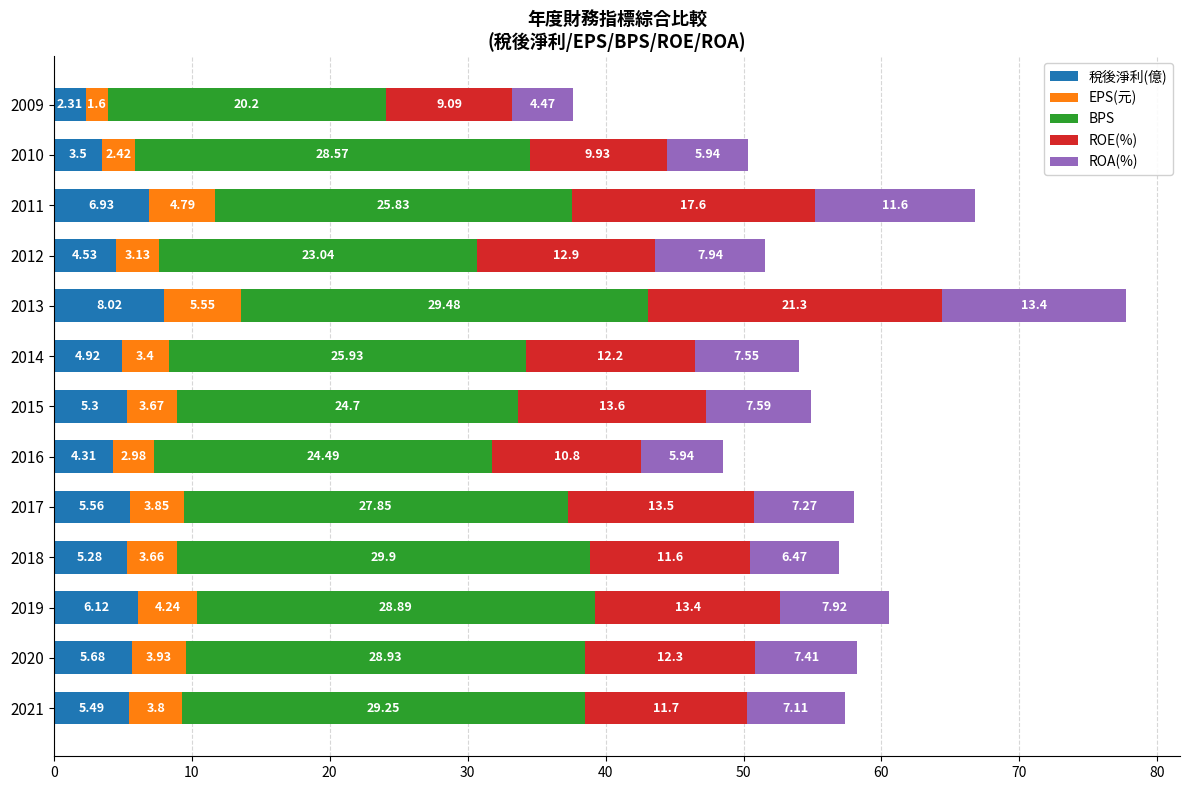

At which category is the sum across all series the highest?

2013